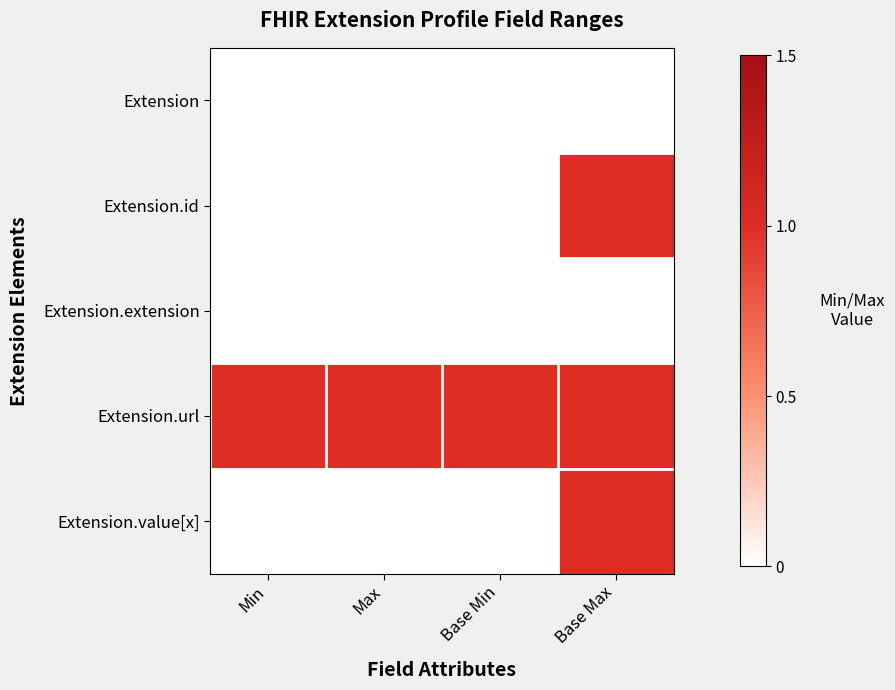

Which series has the largest total across all categories?

Extension.url